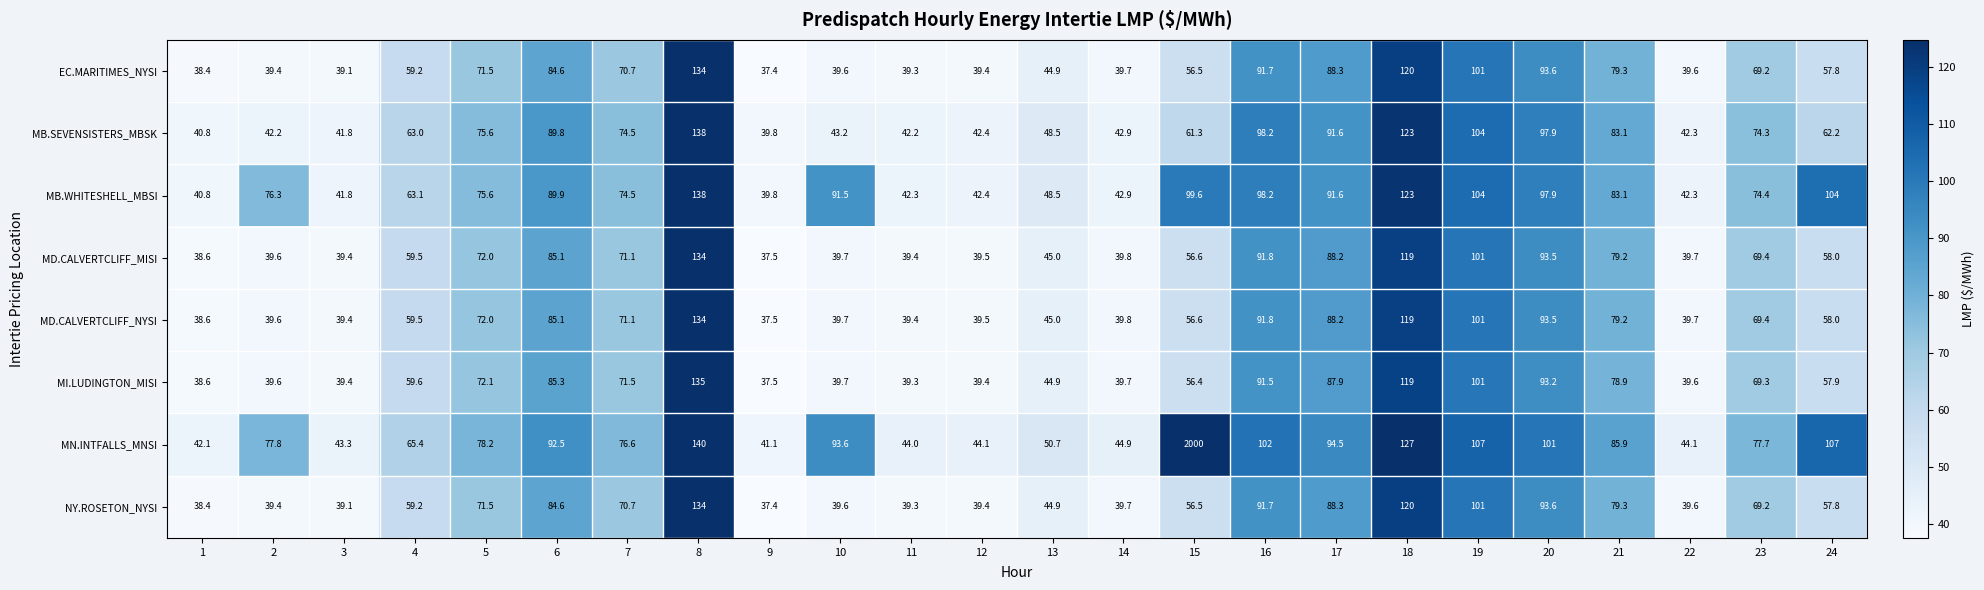

What is the spread (max minus min) of values at 6?

7.9